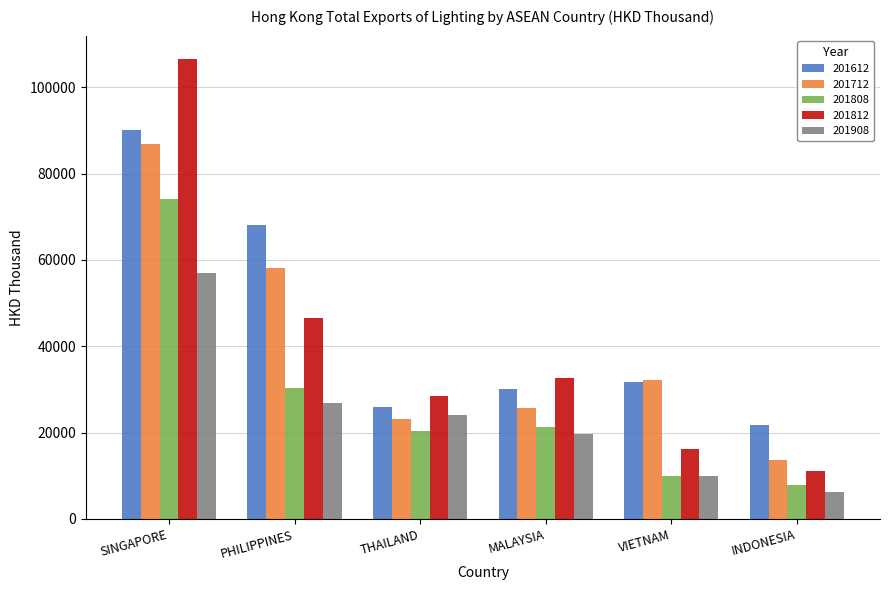

What is the label of the 5th bar from the left?

VIETNAM